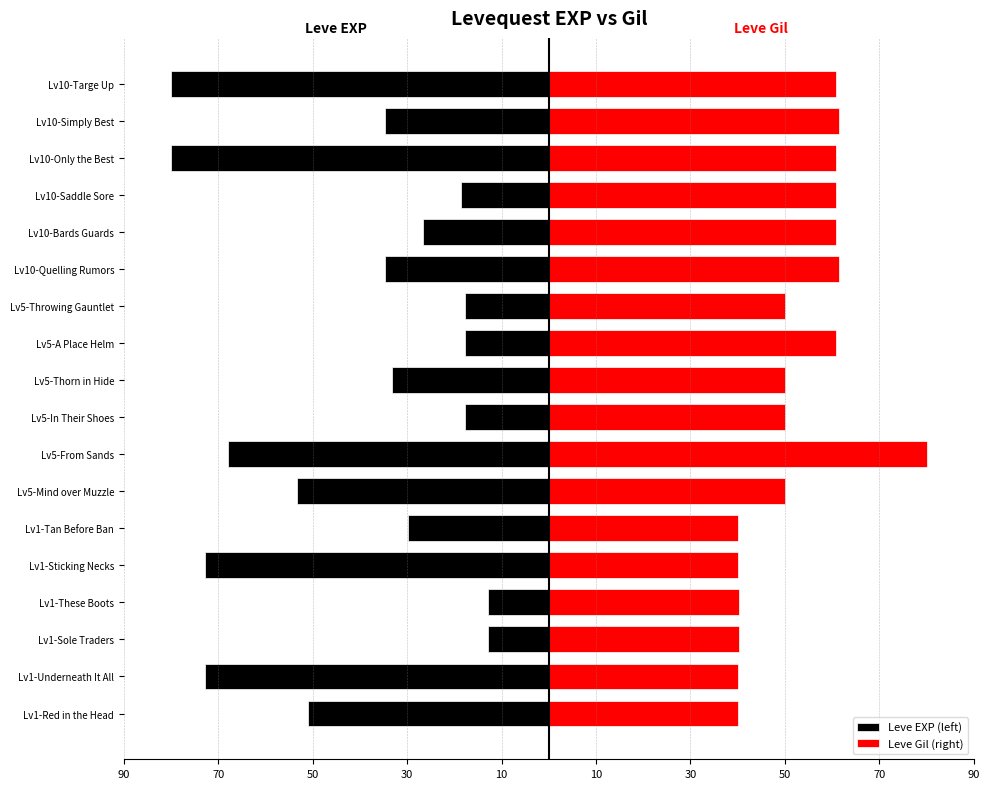

Reading right to left, list all the values displayed in this chart.

Leve EXP (left): -80.0	-34.7	-80.0	-18.6	-26.7	-34.7	-17.8	-17.8	-33.1	-17.8	-67.9	-53.3	-29.9	-72.7	-12.9	-12.9	-72.7	-50.9
Leve Gil (right): 60.7	61.4	60.7	60.7	60.7	61.4	50.0	60.7	50.0	50.0	80.0	50.0	40.0	40.0	40.4	40.4	40.0	40.0